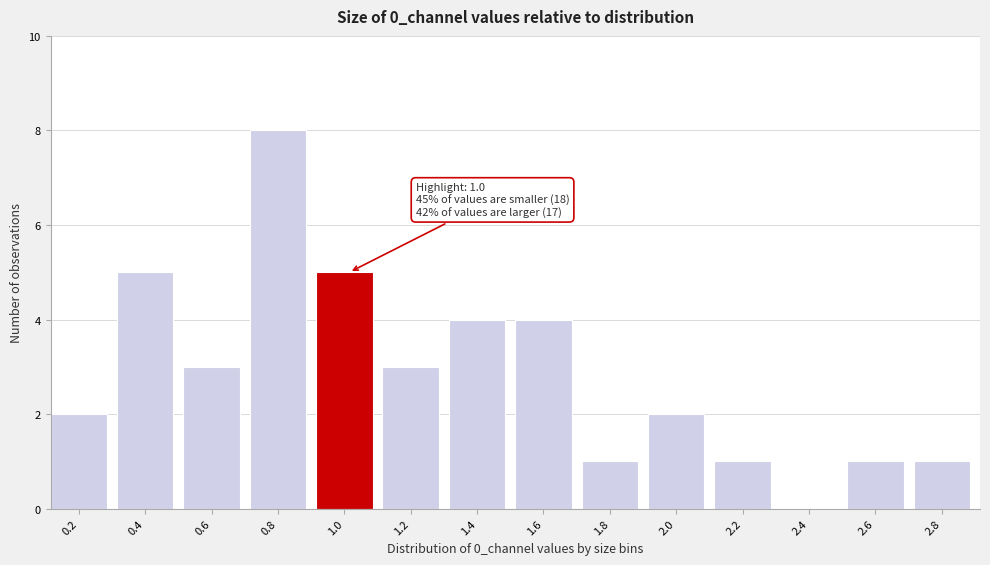

Reading left to right, extract all data points from this chart.

0.2=2	0.4=5	0.6=3	0.8=8	1.0=5	1.2=3	1.4=4	1.6=4	1.8=1	2.0=2	2.2=1	2.4=0	2.6=1	2.8=1